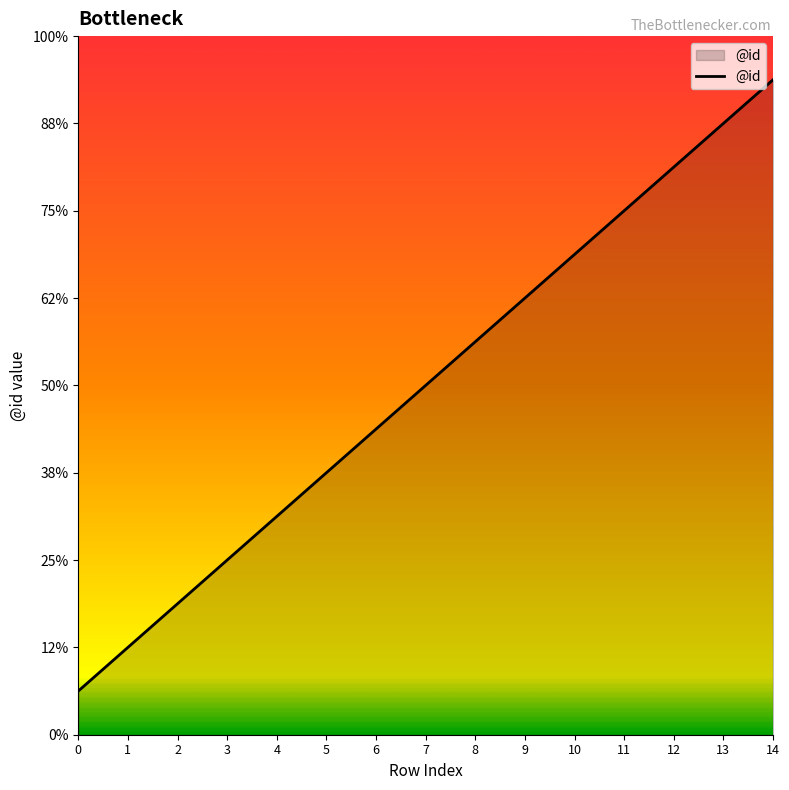

List the labels in order of value, smallest first.

0, 1, 2, 3, 4, 5, 6, 7, 8, 9, 10, 11, 12, 13, 14